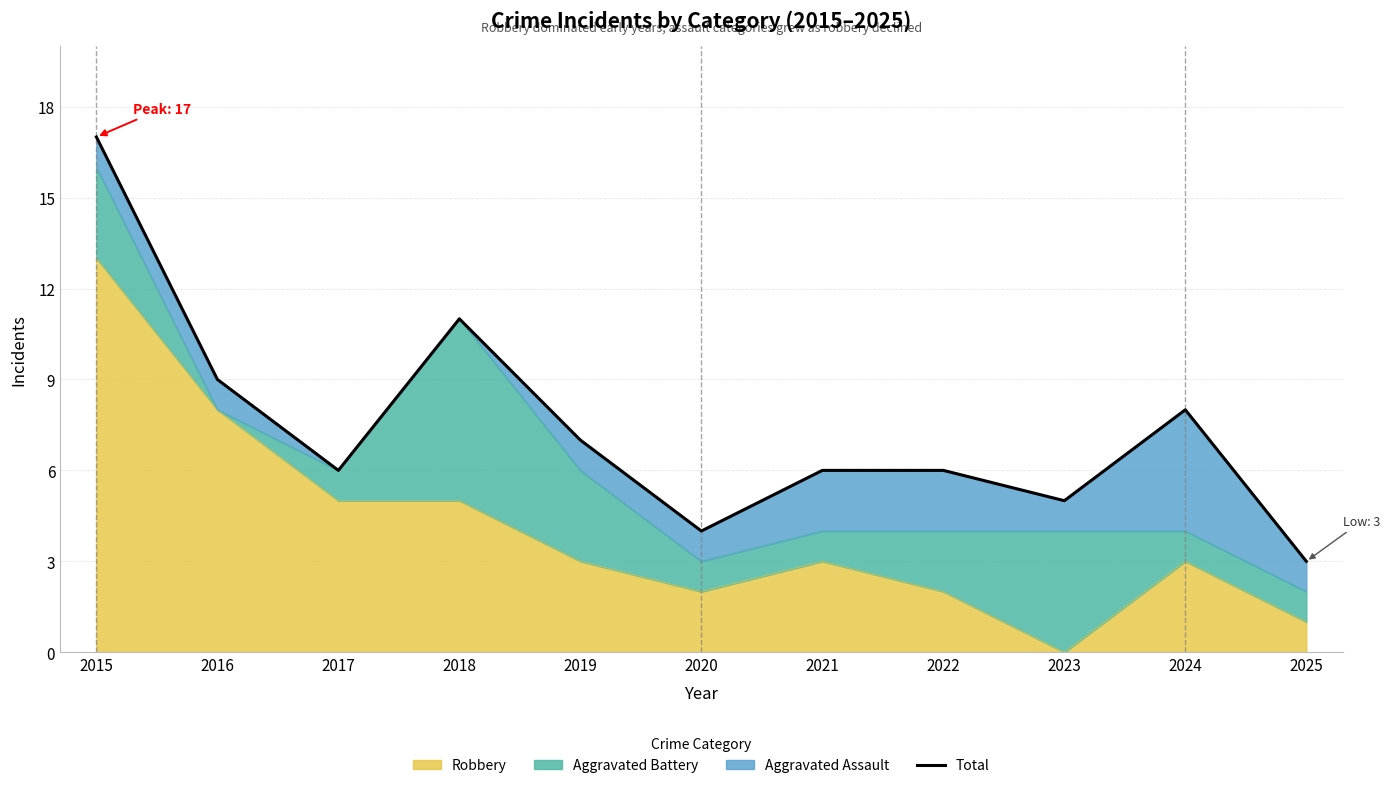

Is it true that the value at 2025 is 3?

True